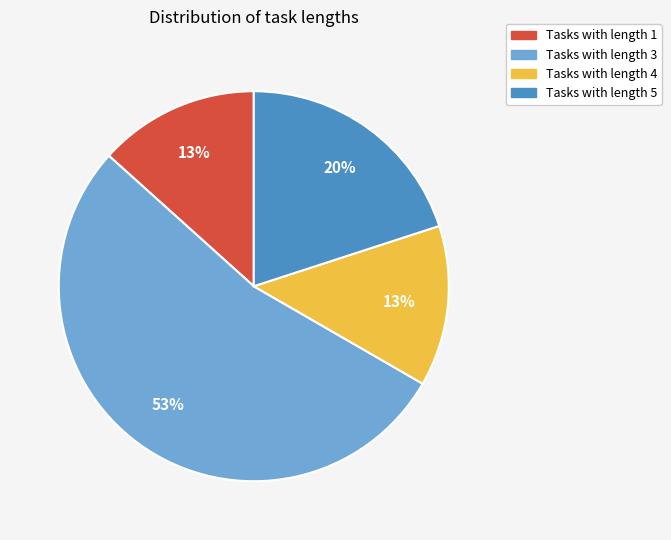

Which category accounts for the majority?

Tasks with length 3